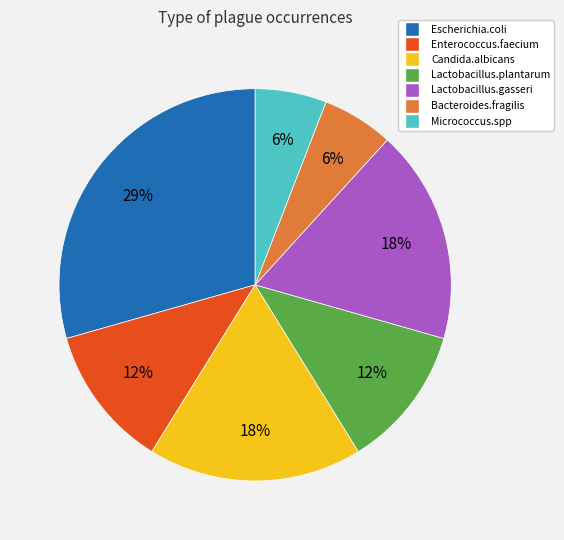

The Enterococcus.faecium slice represents 12% of the pie. True or false?

True